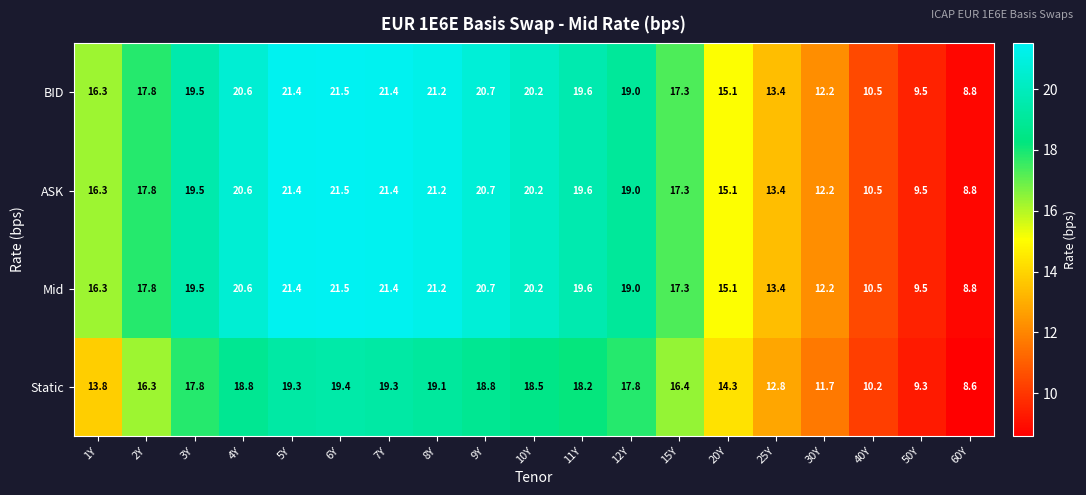

What is the difference between the highest and lowest values at 2Y?

1.5